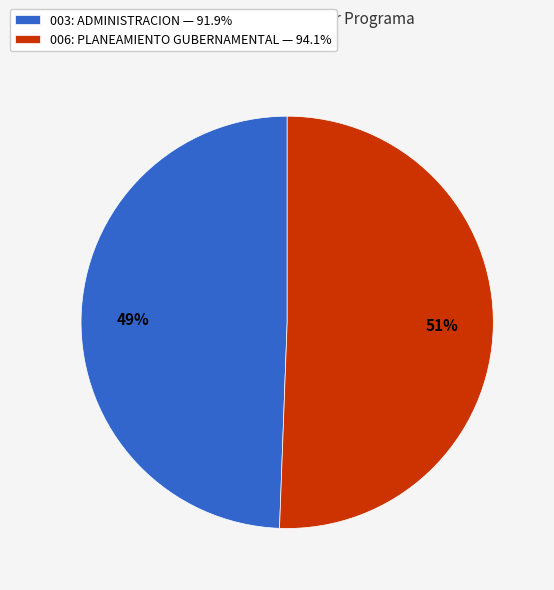

To the nearest percent, what is the combined percentage of 003: ADMINISTRACION and 006: PLANEAMIENTO GUBERNAMENTAL?

100%